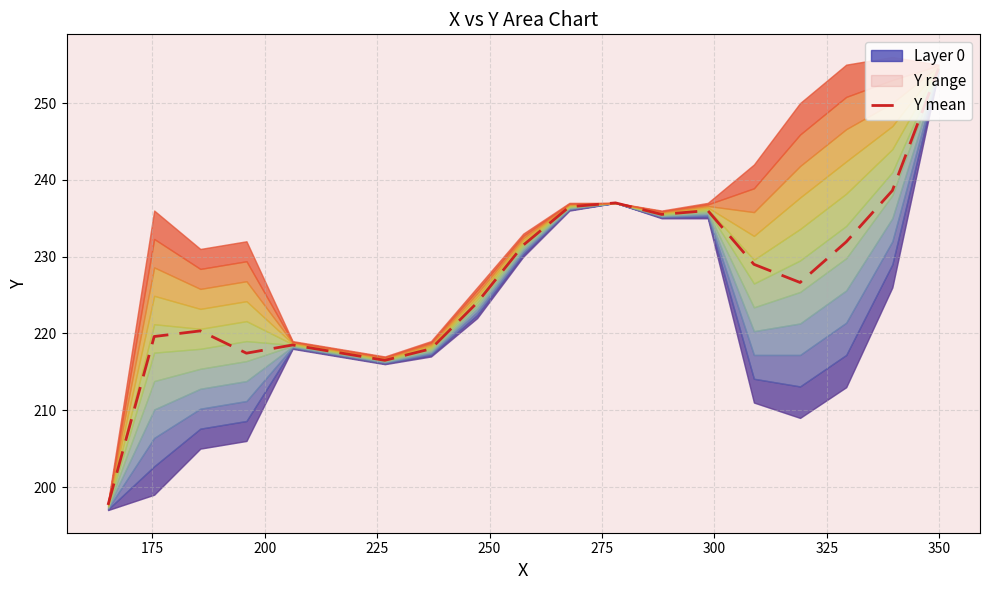

Reading left to right, extract all data points from this chart.

197.7	219.6	220.3	217.4	218.5	217.5	216.5	218.0	224.0	231.5	236.5	237.0	235.5	236.0	229.0	226.6	231.9	238.6	254.5